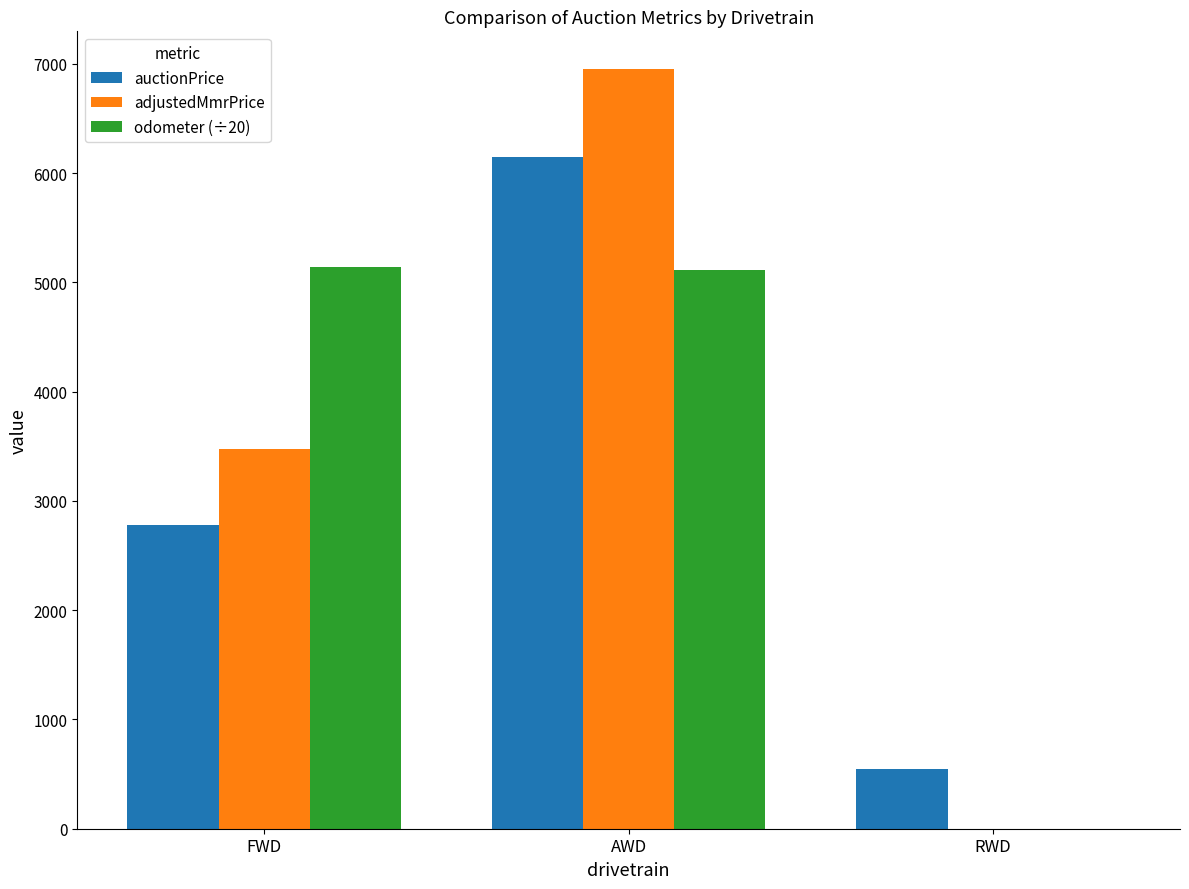

What is the sum of all adjustedMmrPrice values?

10420.8